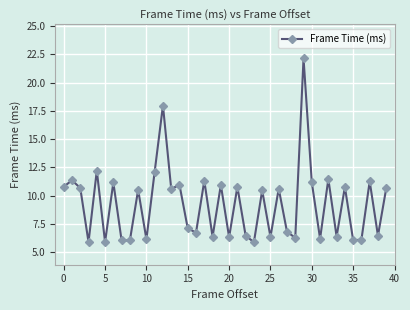

What is the minimum value shown in the chart?

5.9